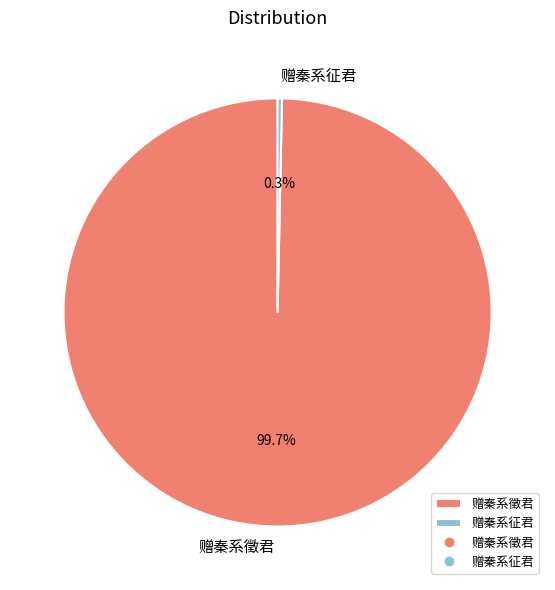

To the nearest percent, what is the combined percentage of 赠秦系徵君 and 赠秦系征君?

100%